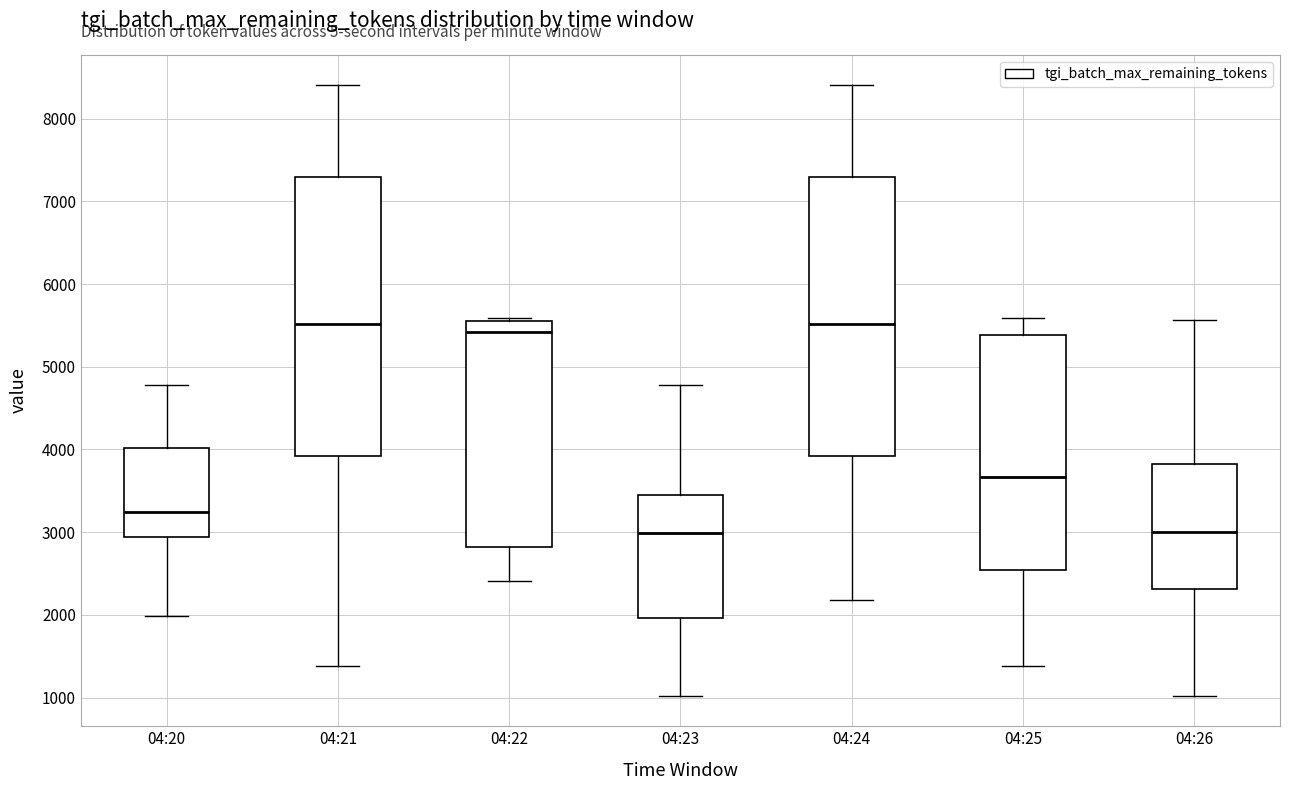

Where is the upper edge of the box for 04:20 on the y-axis? The values are not printed on the chart, so give them approximately, as read against the axis.

4000